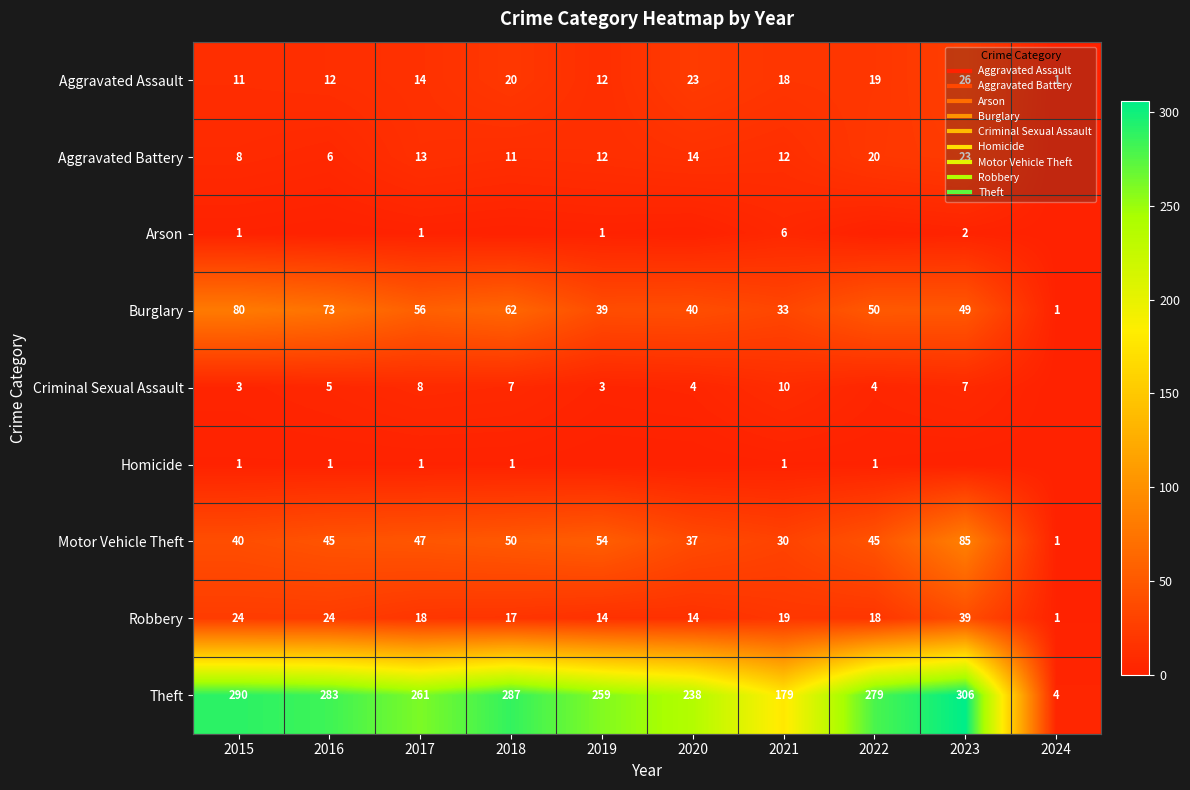

Rank the categories by Burglary value from lowest to highest.

2024, 2021, 2019, 2020, 2023, 2022, 2017, 2018, 2016, 2015